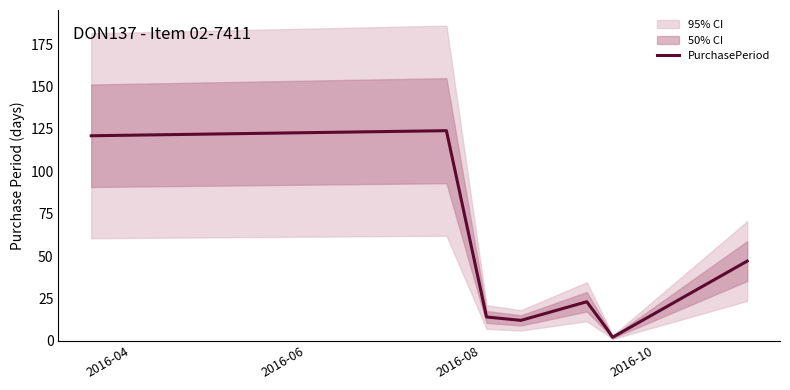

What is the value of the 5th point from the left?

23